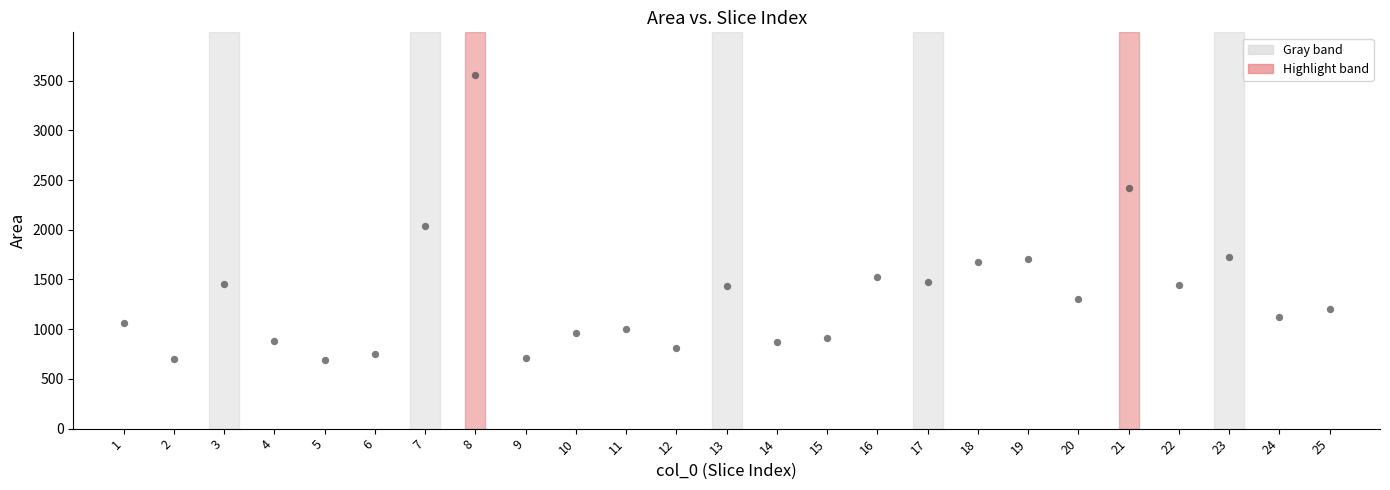

What Y value in the scatter plot is closest to 2124?

2041